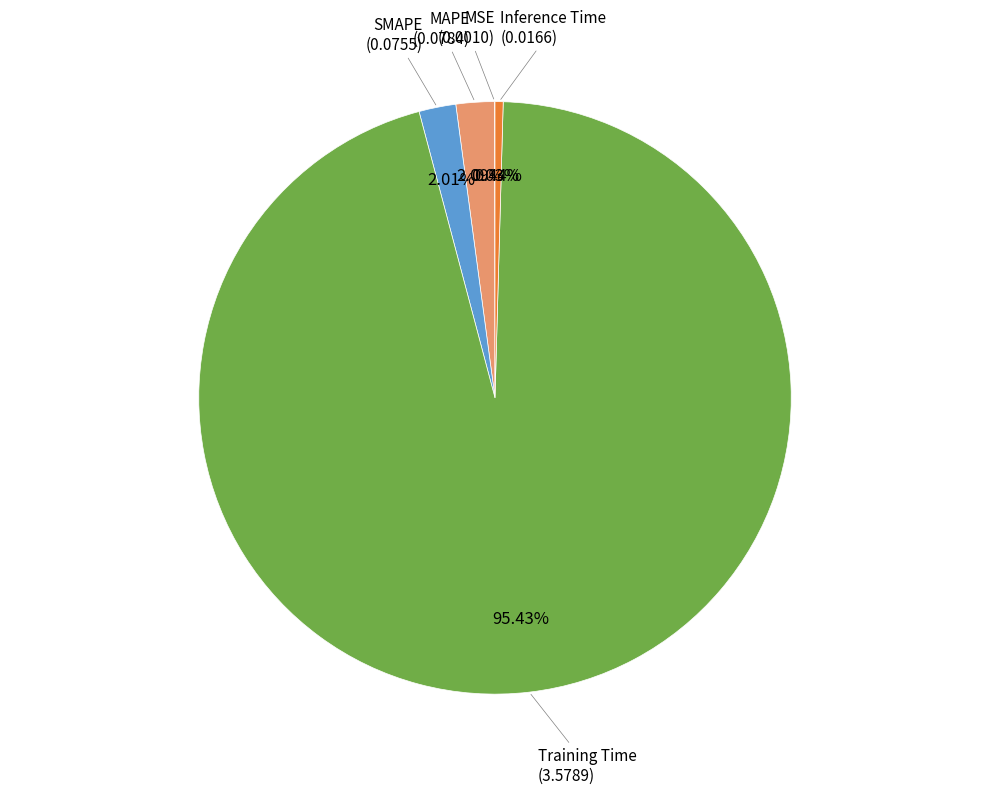

Combined, do MAPE and SMAPE account for over 50%?

No